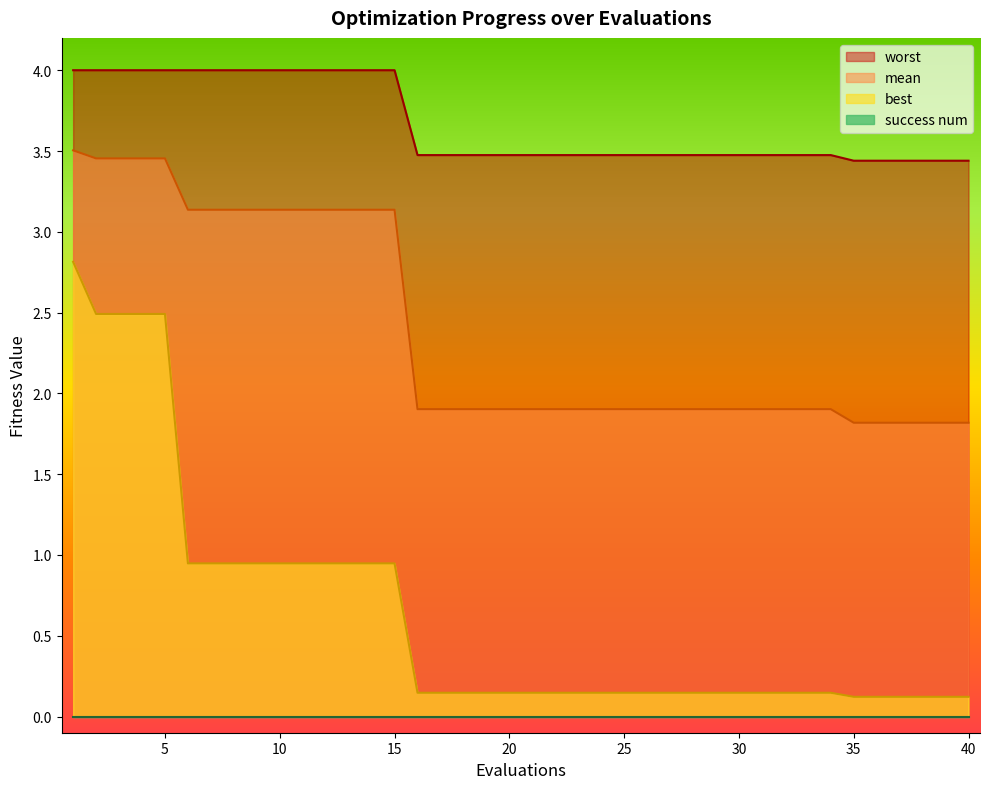

What is the difference between the maximum and minimum values in the mean series?

1.7